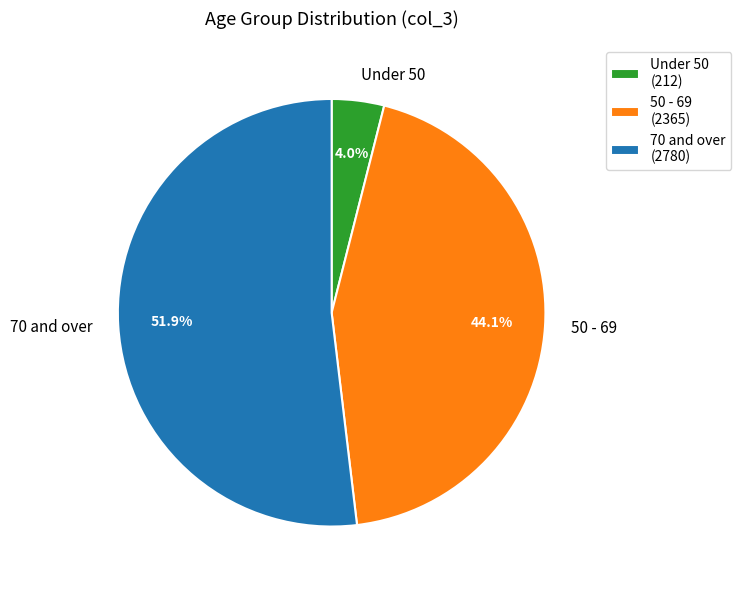

Does Under 50 account for over 50% of the chart?

No